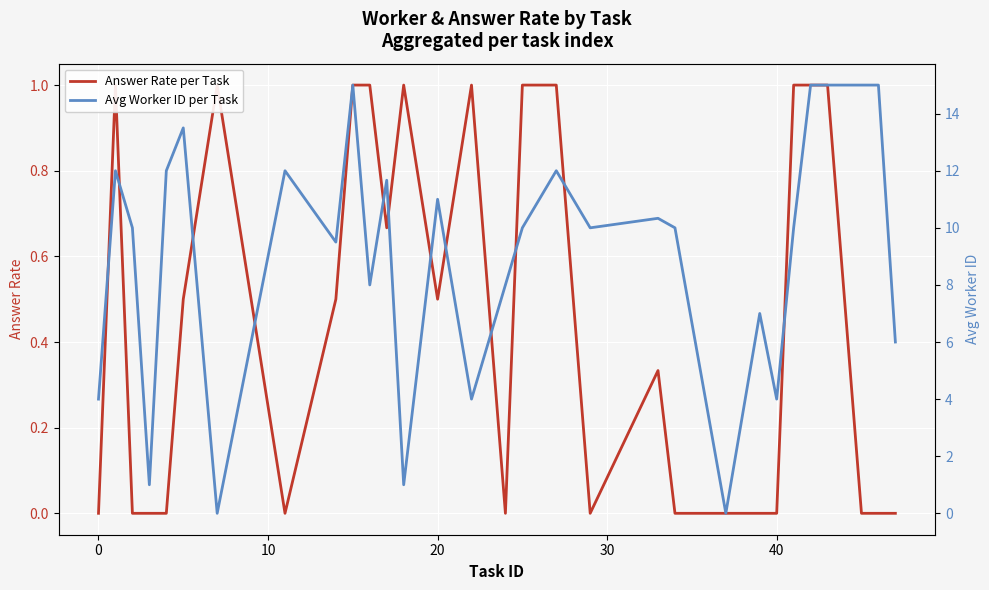

How many lines are shown in the chart?

2